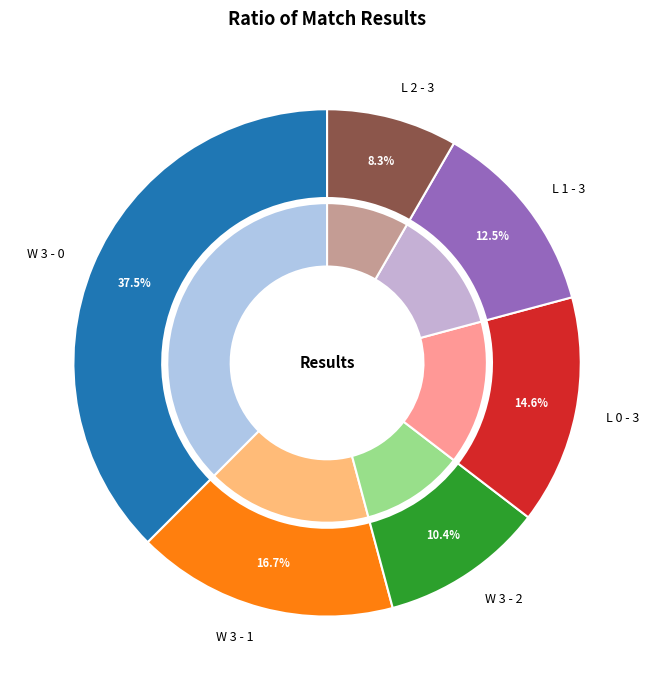

What is the change in value from L 0 - 3 to L 1 - 3?

-1